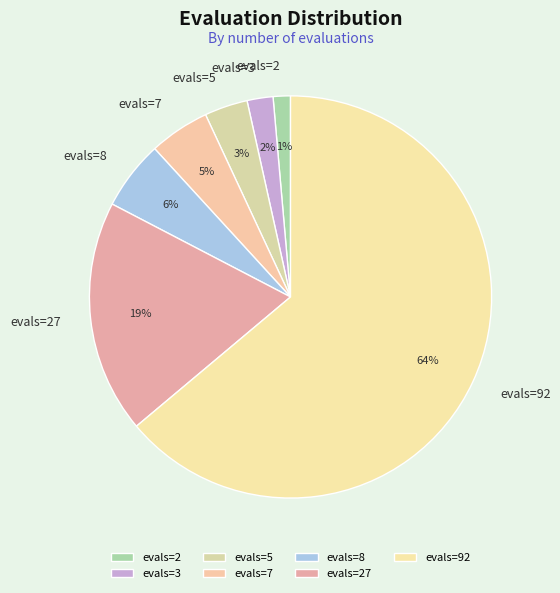

What is the largest slice in the pie chart?

evals=92